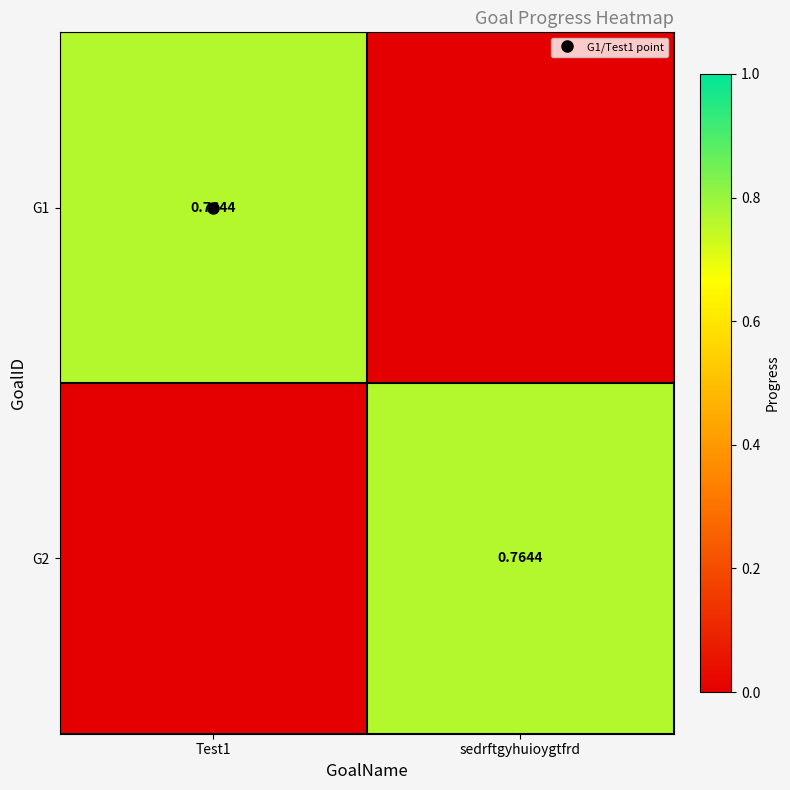

Which label corresponds to the largest value in the chart?

Test1